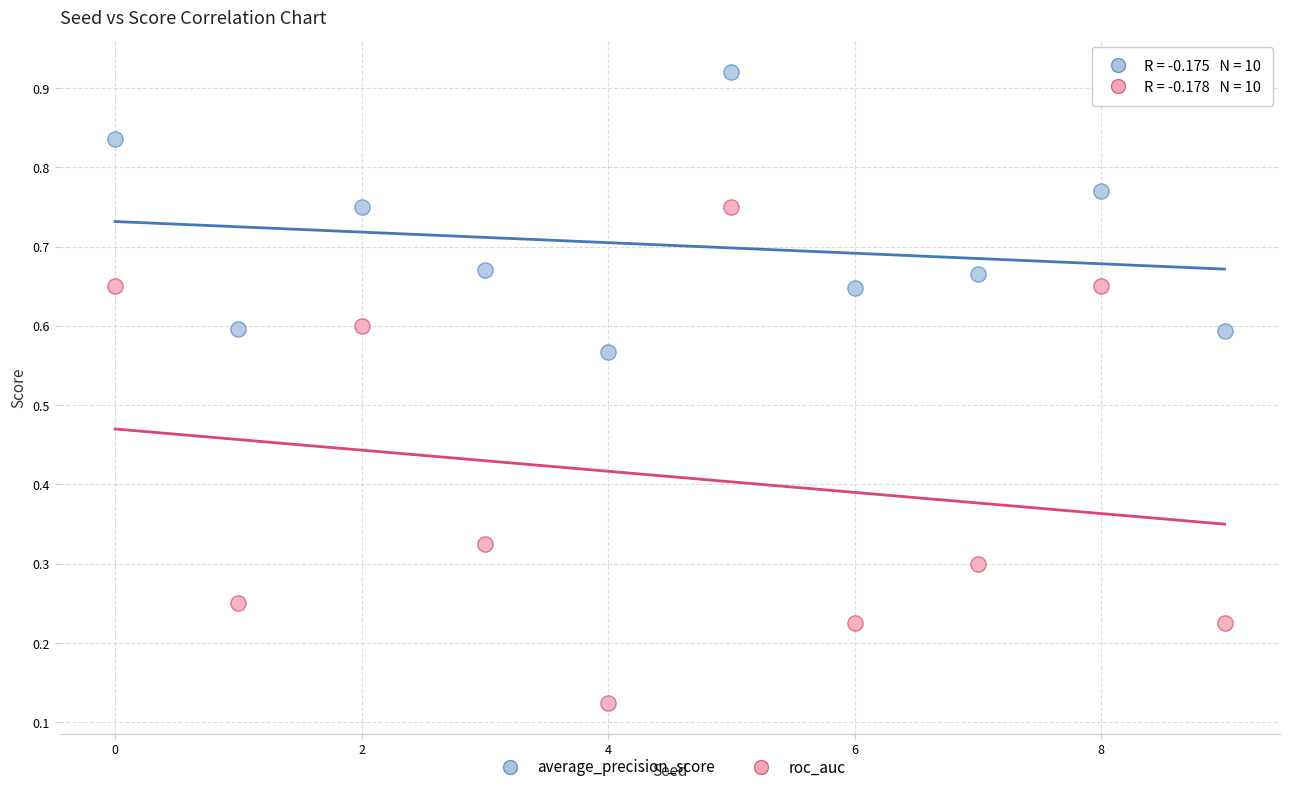

Which series reaches the minimum Y coordinate?

roc_auc